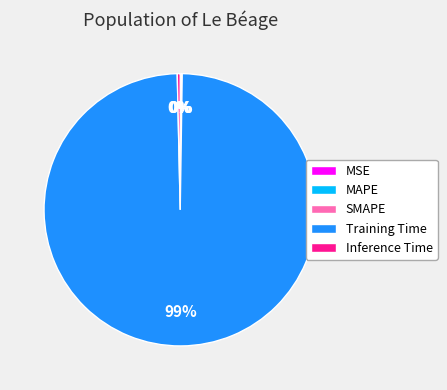

What is the largest slice in the pie chart?

Training Time